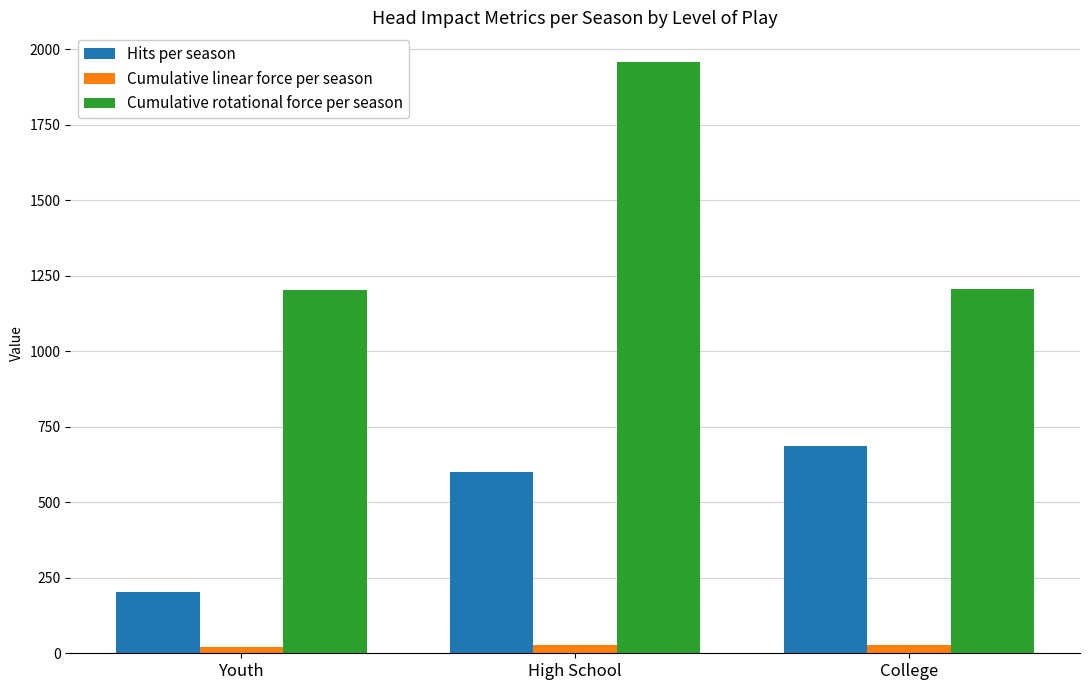

The value of Cumulative rotational force per season at Youth is 1203.4. True or false?

True